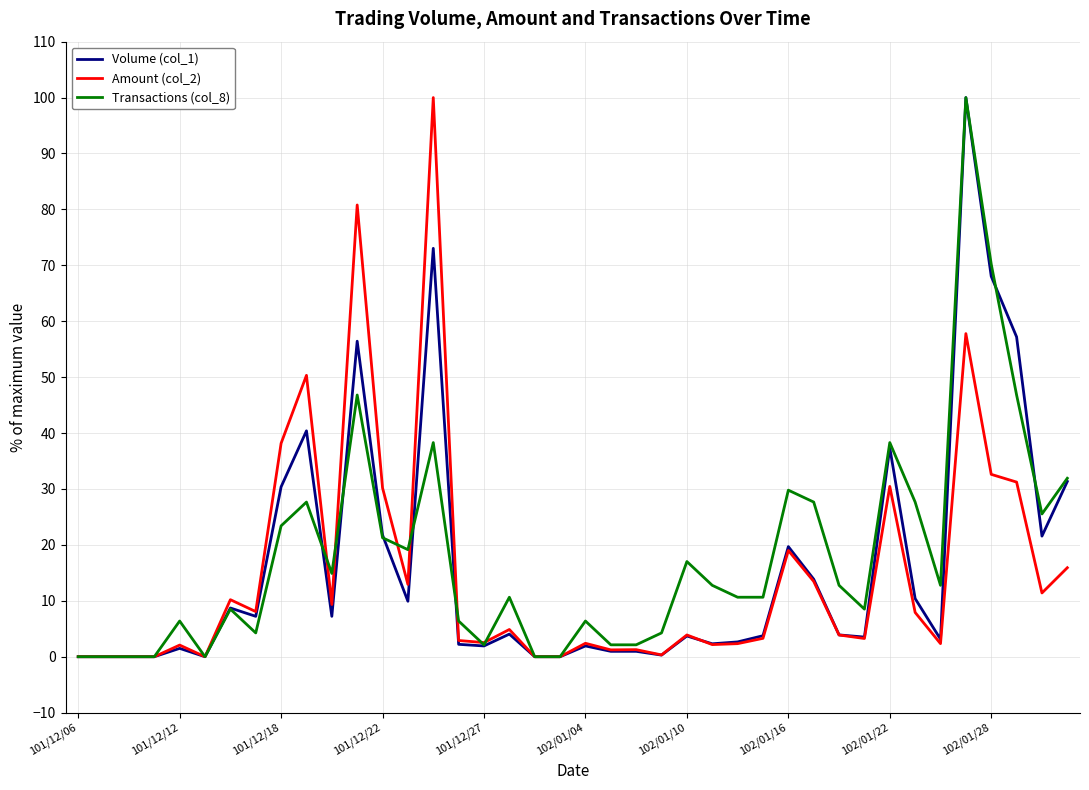

Reading left to right, extract all data points from this chart.

Volume (col_1): 0.0	0.0	0.0	0.0	1.5	0.0	8.7	7.2	30.4	40.4	7.2	56.4	21.8	9.9	73.0	2.2	1.9	4.0	0.0	0.0	1.9	1.0	1.0	0.3	3.7	2.3	2.6	3.8	19.7	13.9	3.9	3.5	37.4	10.4	3.1	100.0	68.0	57.2	21.6	31.3
Amount (col_2): 0.0	0.0	0.0	0.0	2.1	0.0	10.2	8.1	38.2	50.3	9.3	80.8	30.2	12.9	100.0	2.9	2.5	4.9	0.0	0.0	2.4	1.2	1.3	0.3	3.9	2.2	2.3	3.3	19.0	13.5	3.9	3.3	30.5	7.9	2.3	57.8	32.6	31.2	11.4	15.9
Transactions (col_8): 0.0	0.0	0.0	0.0	6.4	0.0	8.5	4.3	23.4	27.7	14.9	46.8	21.3	19.1	38.3	6.4	2.1	10.6	0.0	0.0	6.4	2.1	2.1	4.3	17.0	12.8	10.6	10.6	29.8	27.7	12.8	8.5	38.3	27.7	12.8	100.0	70.2	46.8	25.5	31.9